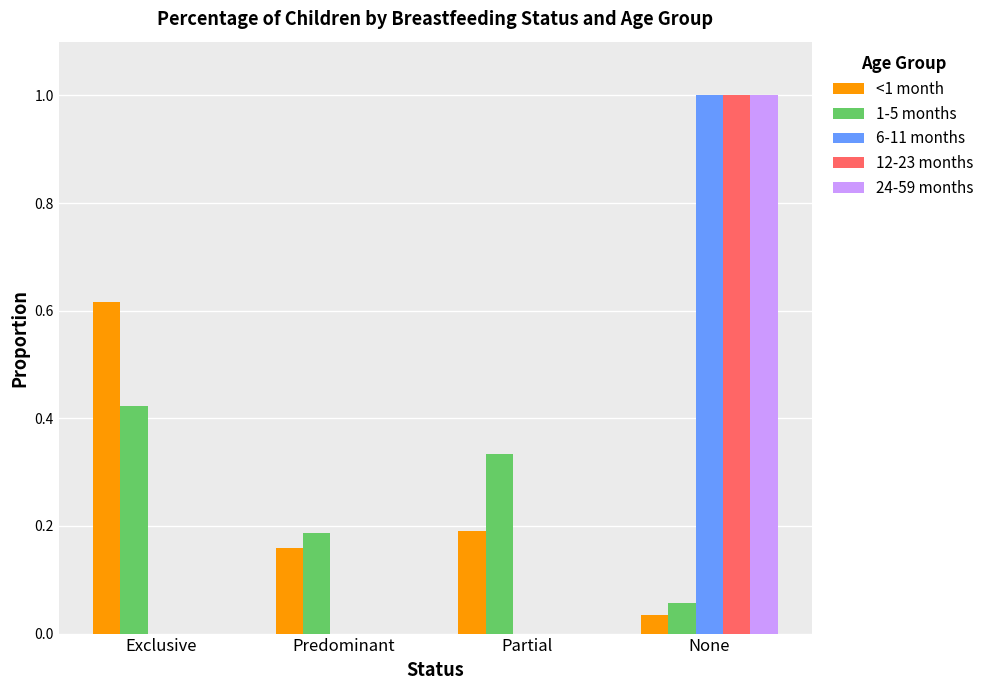

Which category has the highest value across all series?

None